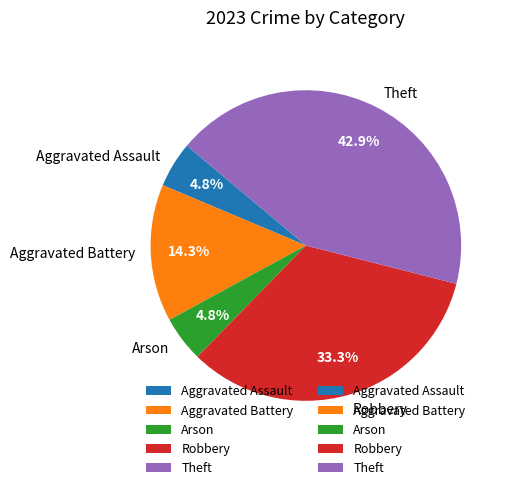

Does Arson account for over 50% of the chart?

No